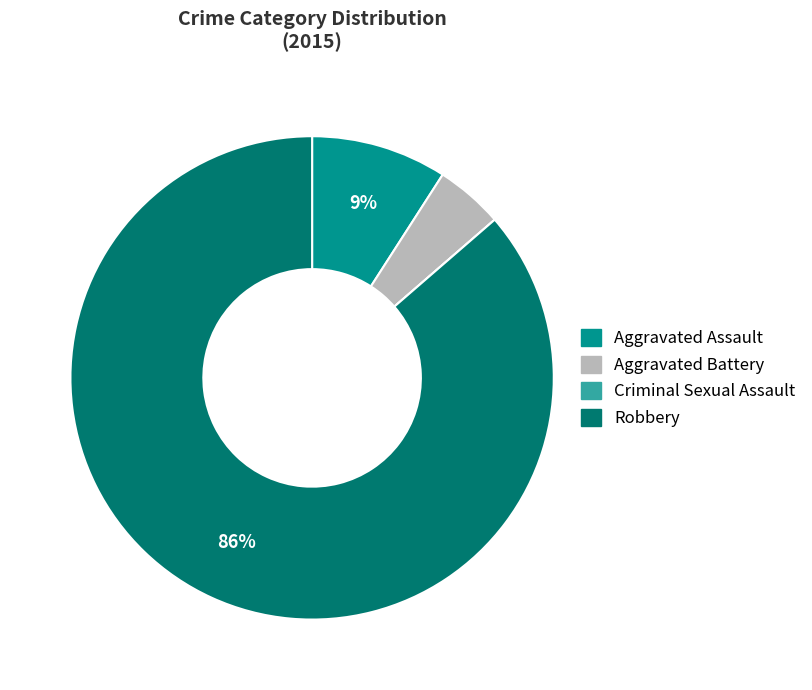

Combined, do Aggravated Battery and Robbery account for over 50%?

Yes